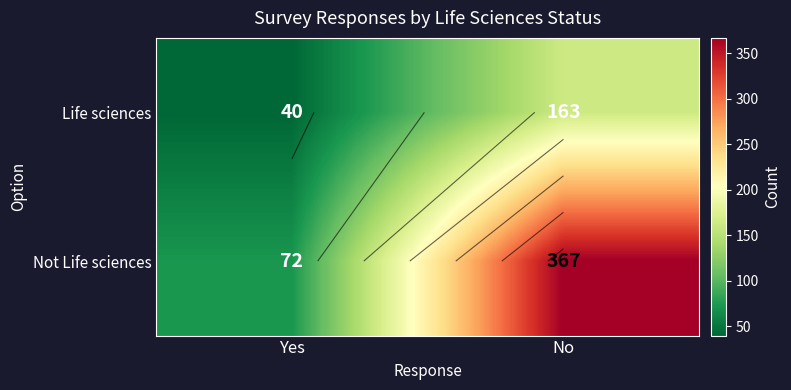

True or false: Not Life sciences has a value of 72 at Yes.

True